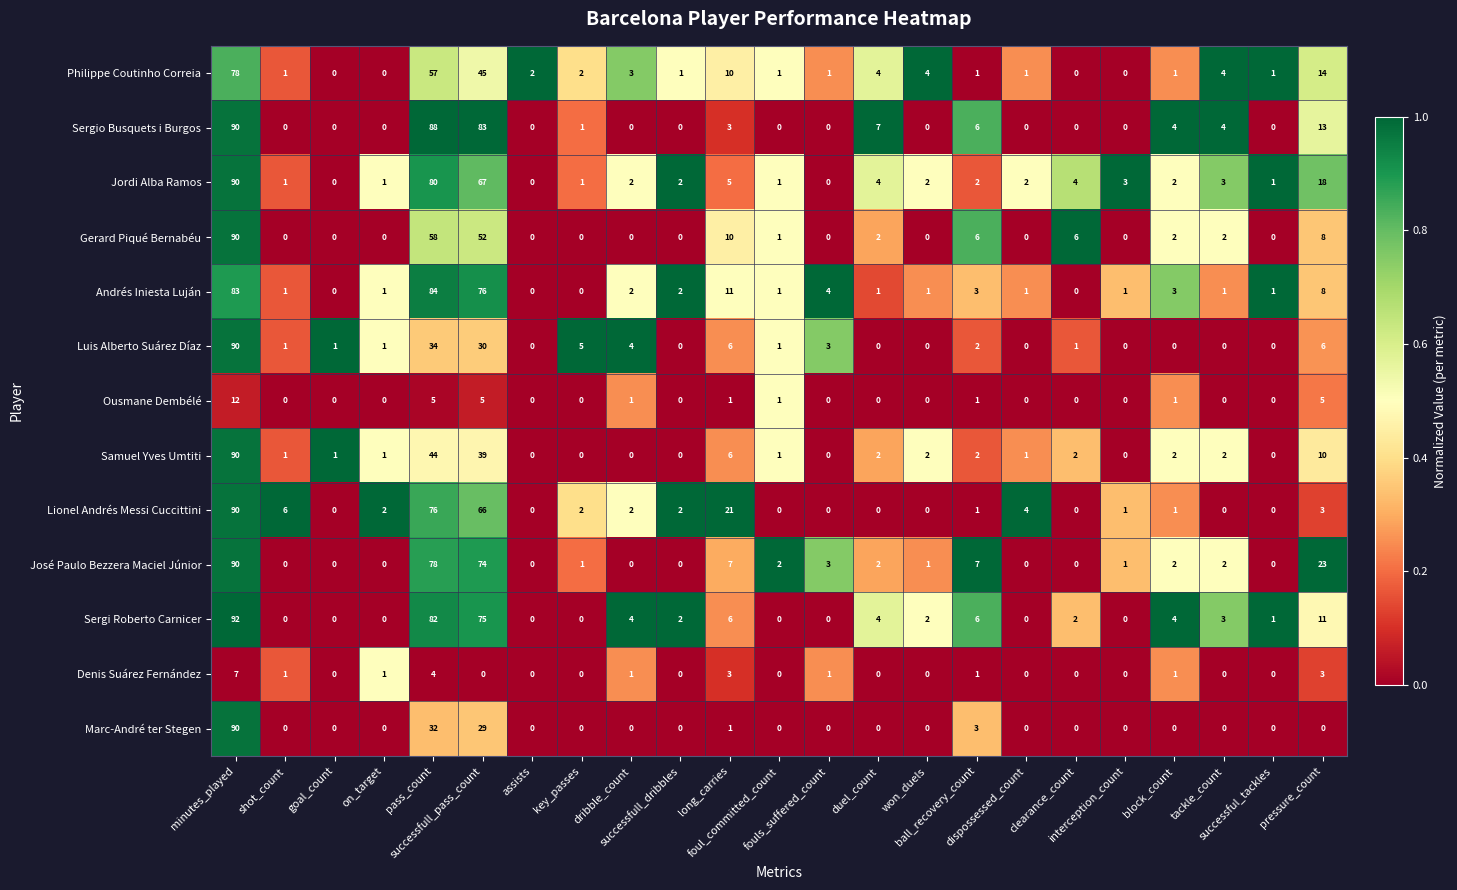

Which series has the largest total across all categories?

Sergio Busquets i Burgos